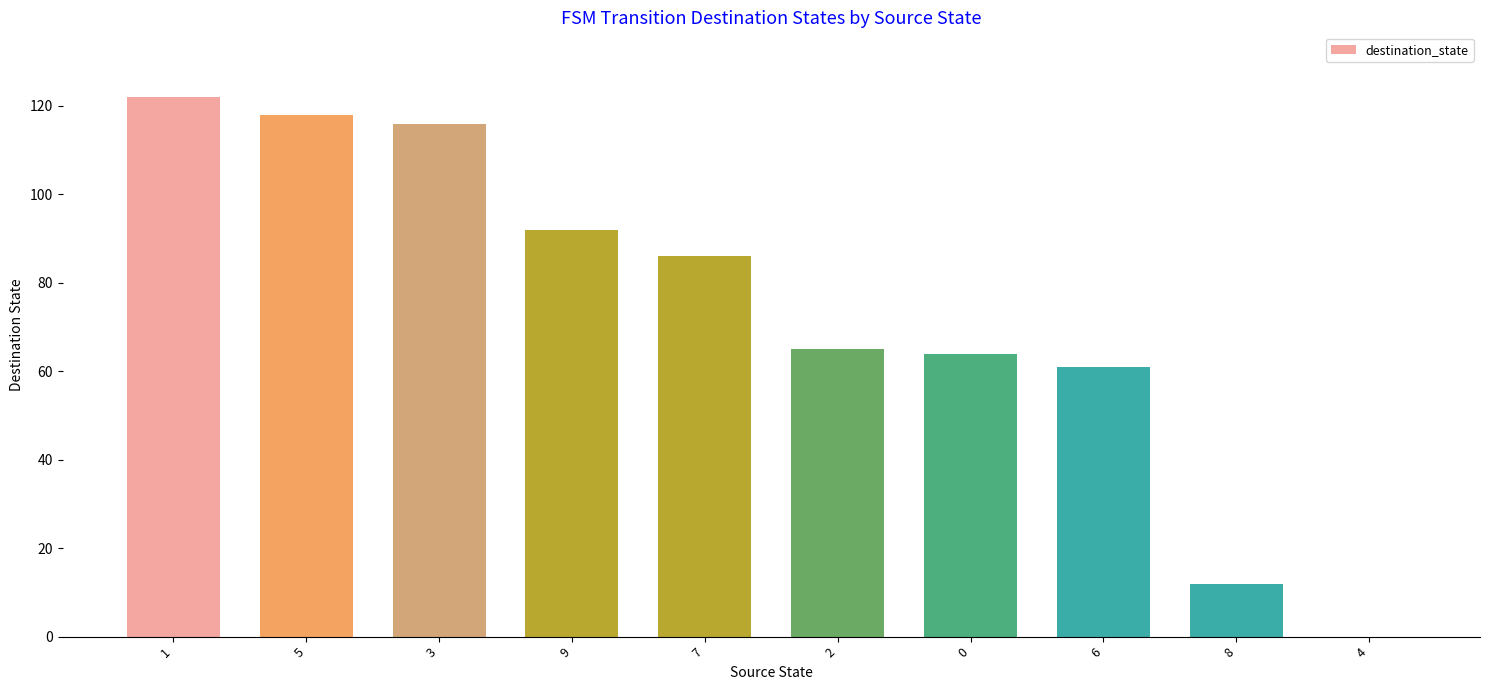

What is the sum of the values at 1 and 2?

187